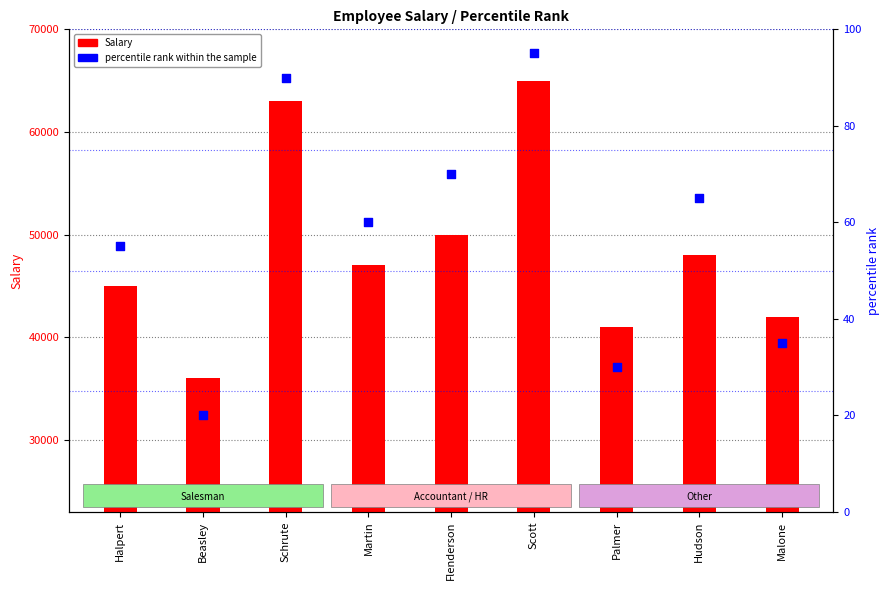

Which series reaches the minimum Y coordinate?

percentile rank within the sample